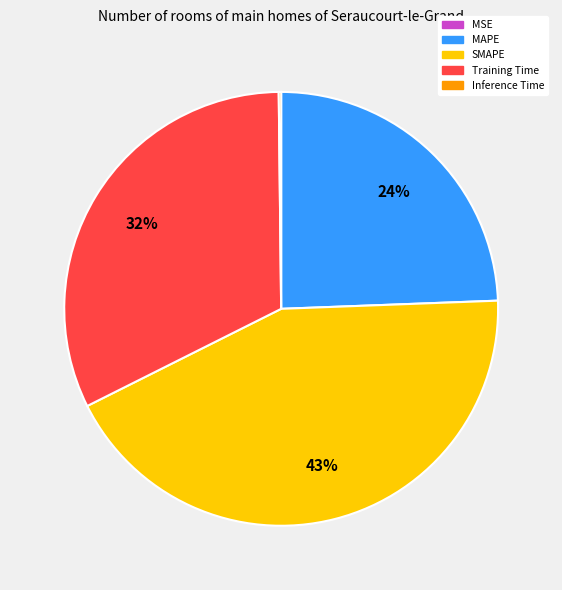

To the nearest percent, what is the average slice percentage?

20%